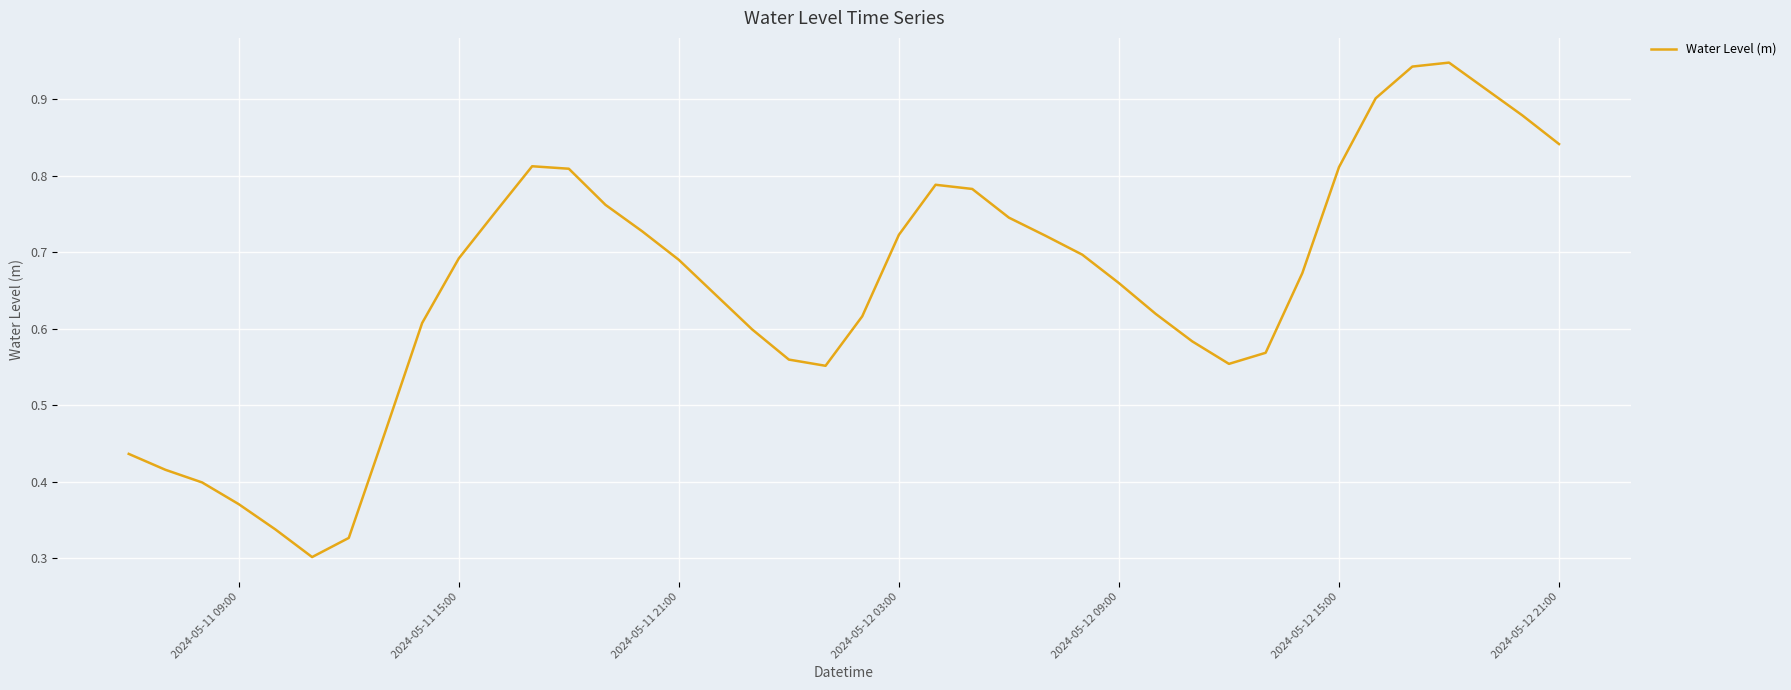

Which has a higher value, 2024-05-11 15:00 or 2024-05-11 09:00?

2024-05-11 15:00